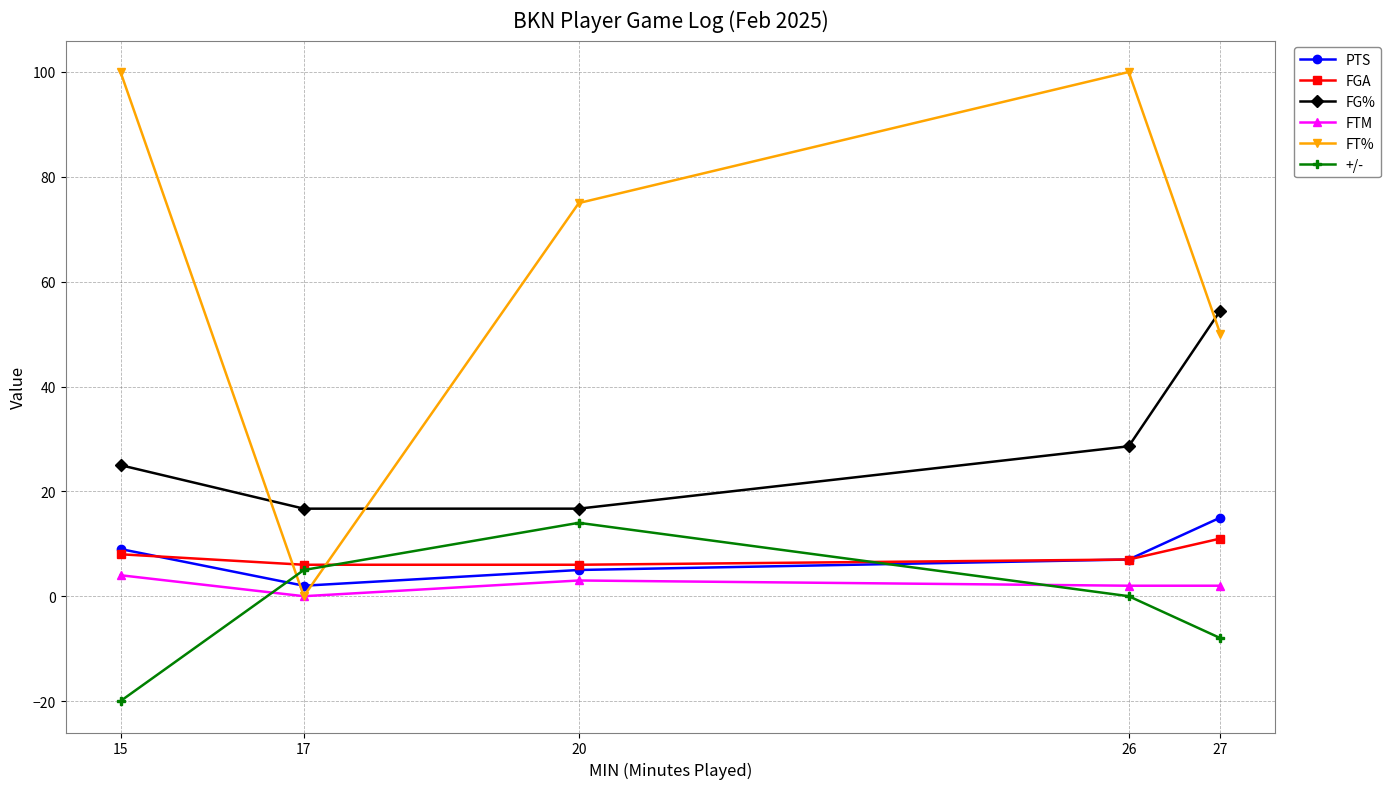

Which category has the highest value in the +/- series?

20